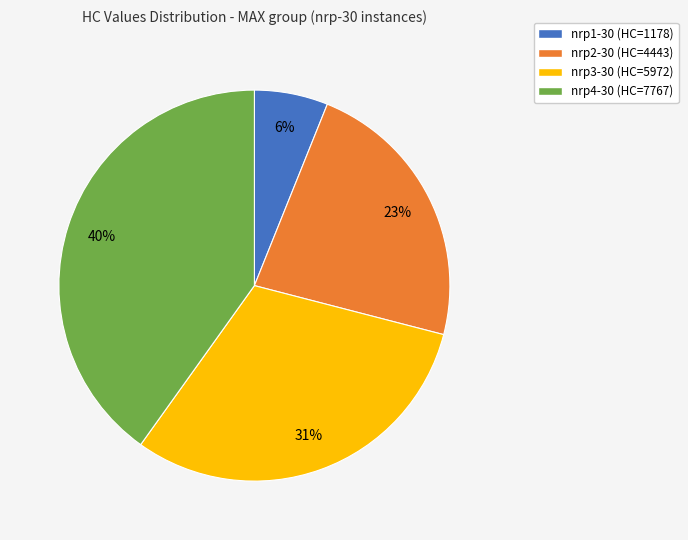

To the nearest percent, what is the average slice percentage?

25%